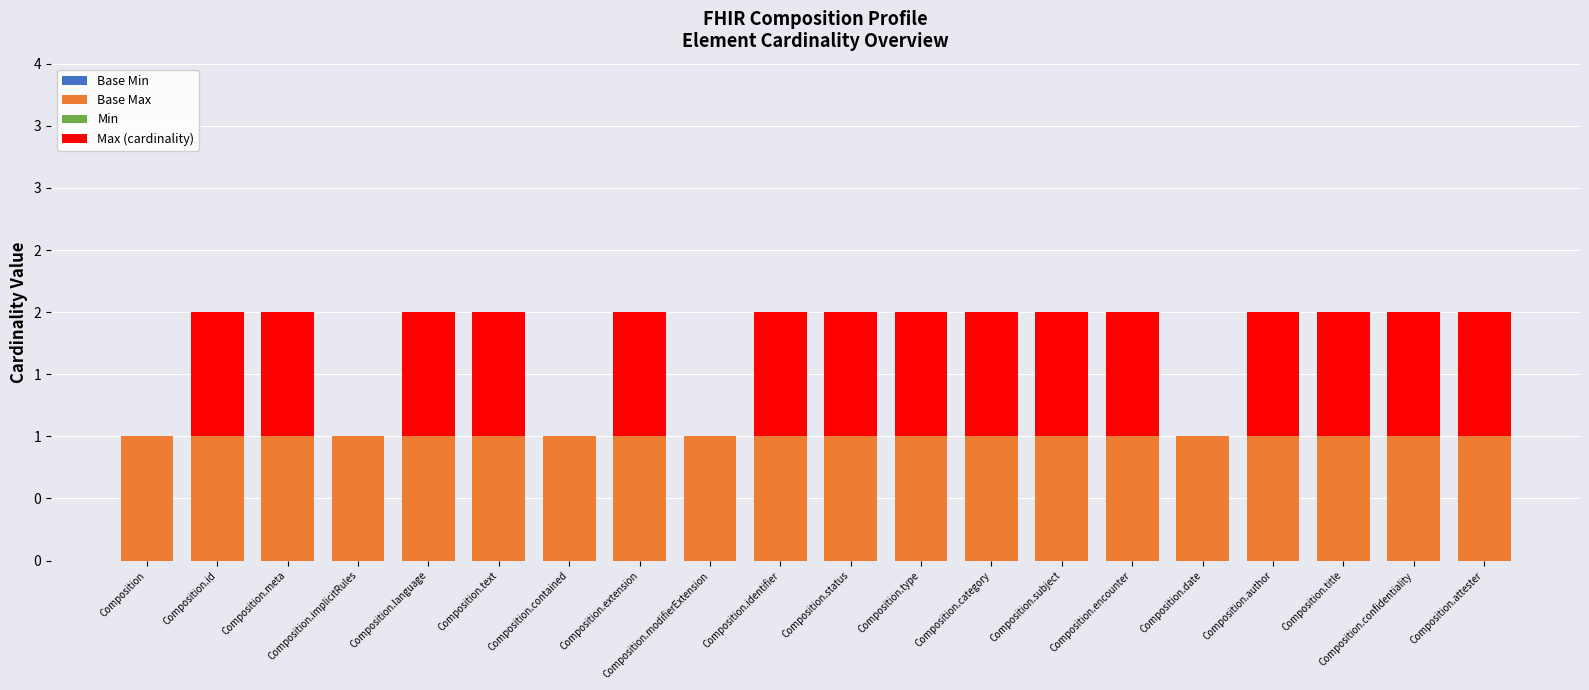

Does the chart contain stacked bars?

Yes